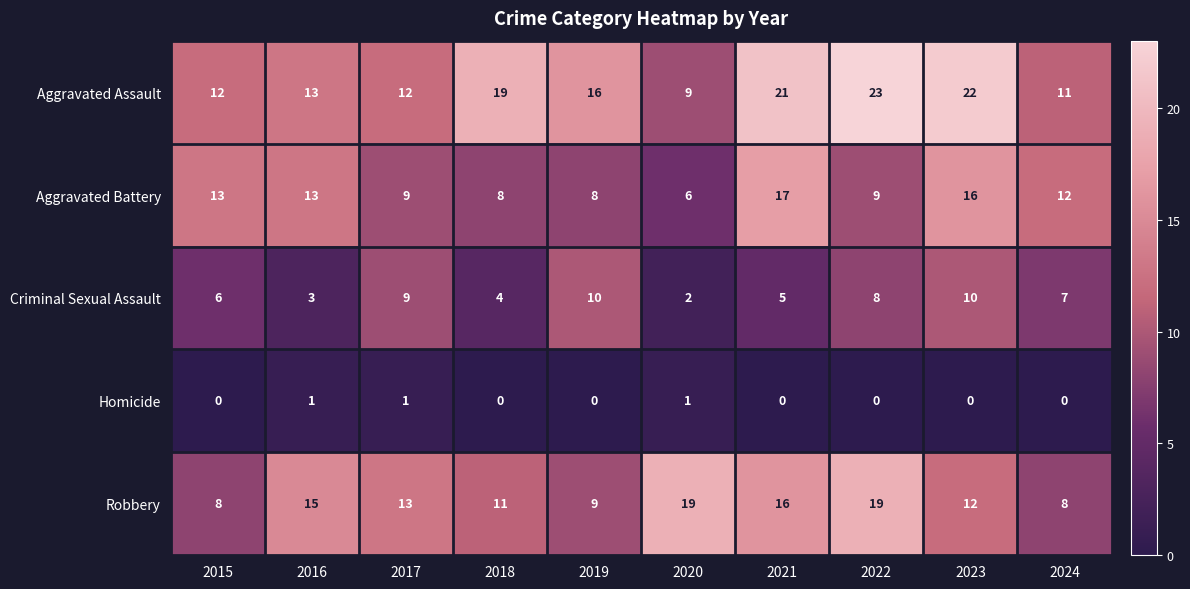

How many Criminal Sexual Assault values are between 4 and 9?

6